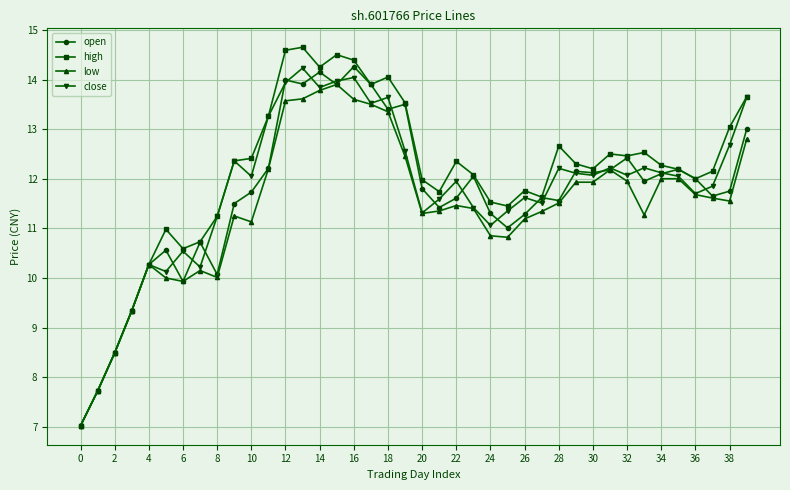

Which series has the widest spread of values?

high